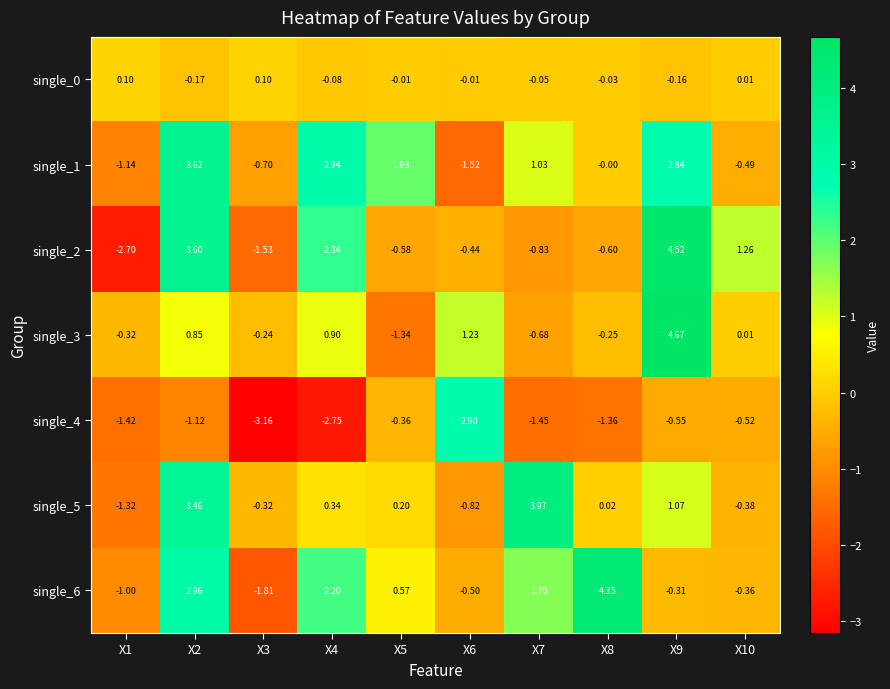

What is the total value across all series at X3?

-7.7